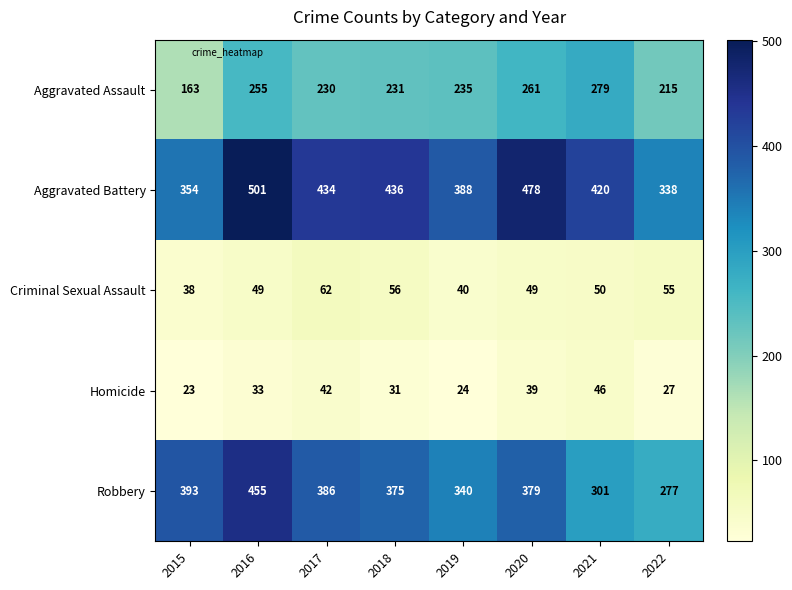

At which label is Aggravated Battery closest to 419?

2021